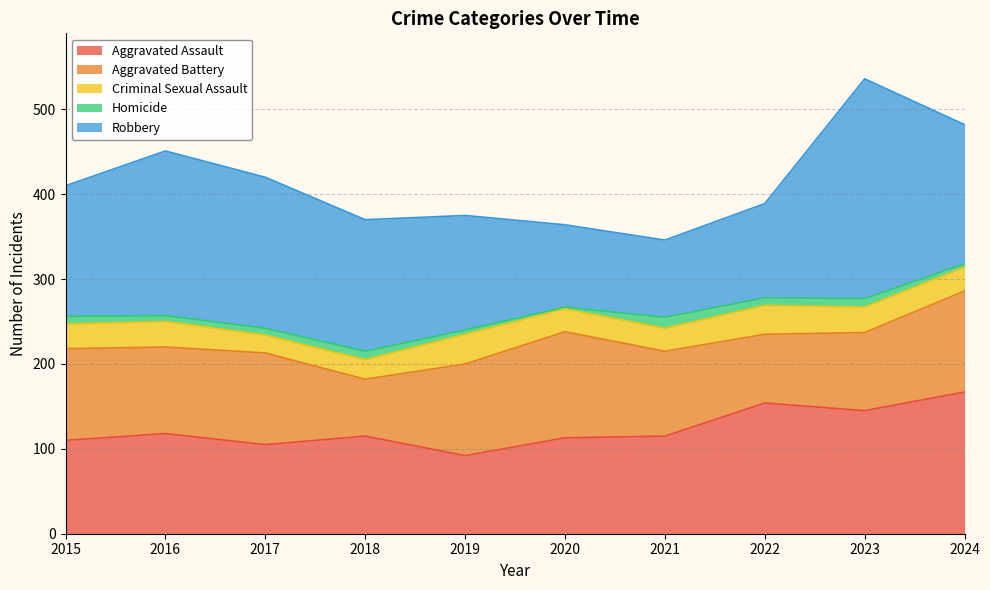

True or false: Robbery and Criminal Sexual Assault intersect in this chart.

False